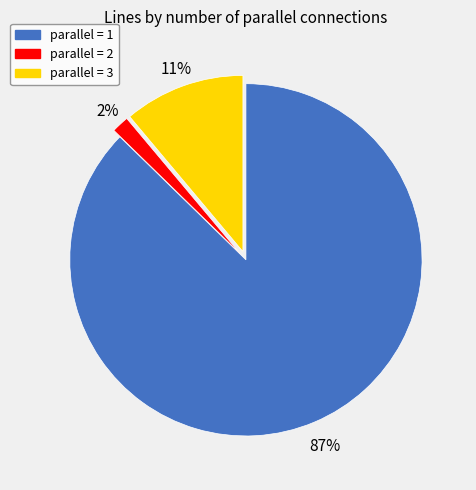

Does any single category account for the majority?

Yes